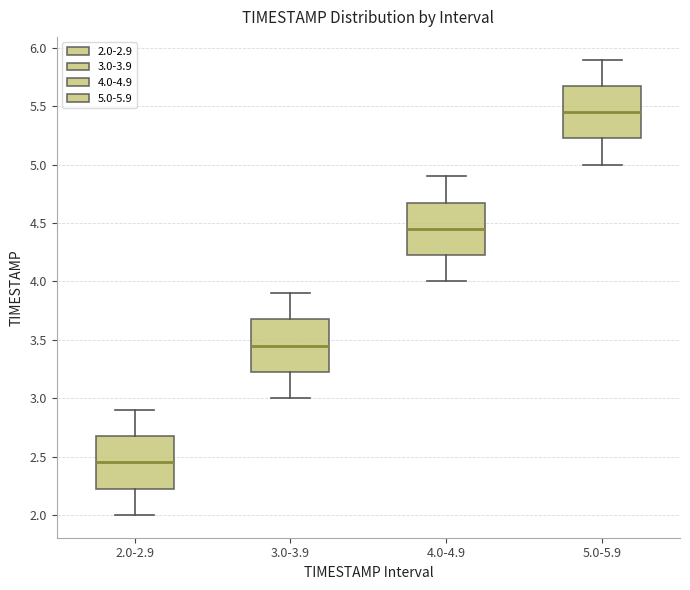

Reading left to right, read every box against the y-axis: the position of its median line, the range the box covers, and the ends of its whiskers. The values are not printed on the chart, so give them approximately, as read against the axis.

2.0-2.9: median 2.45, box 2.25 to 2.70, whiskers 2.00 to 2.90
3.0-3.9: median 3.45, box 3.25 to 3.70, whiskers 3.00 to 3.90
4.0-4.9: median 4.45, box 4.25 to 4.70, whiskers 4.00 to 4.90
5.0-5.9: median 5.45, box 5.25 to 5.70, whiskers 5.00 to 5.90